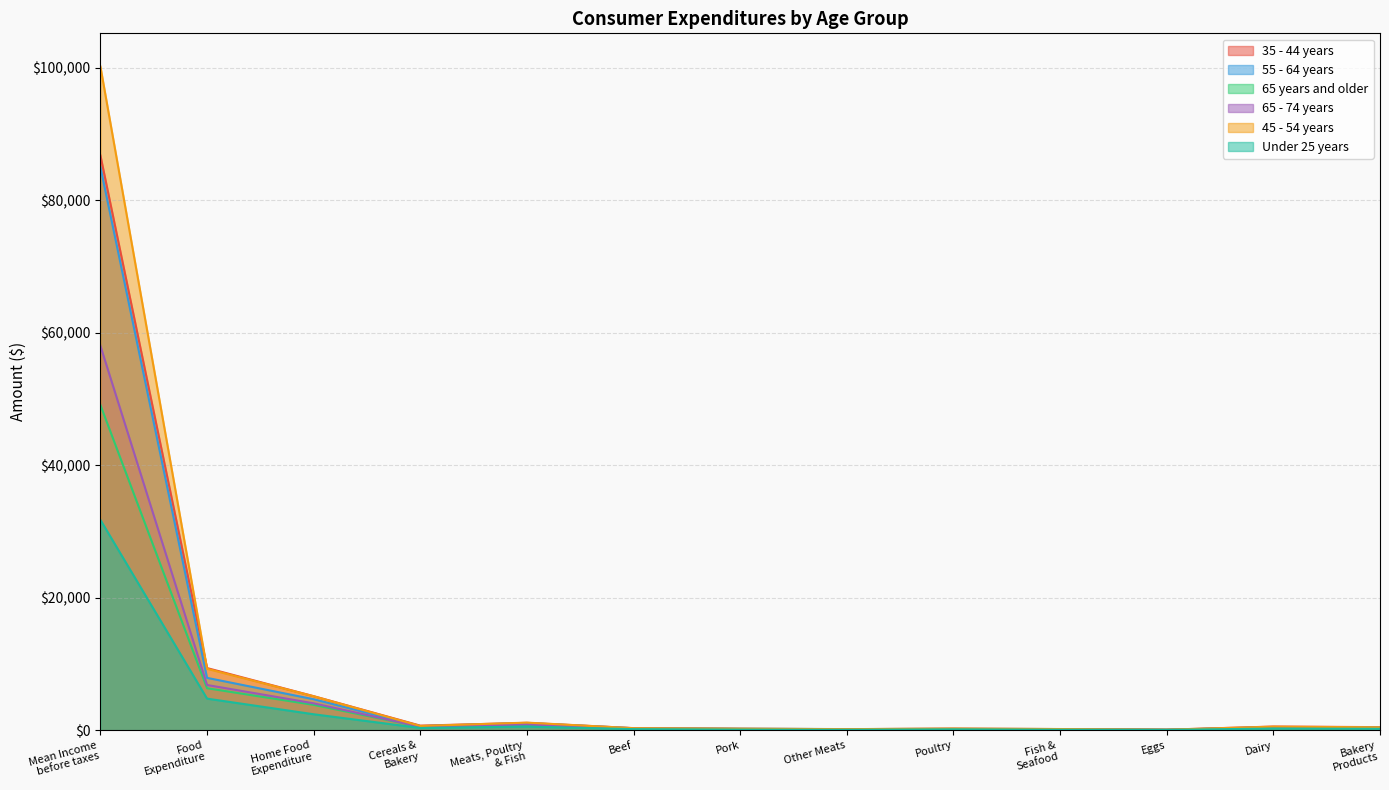

Which category has the highest value in the 45 - 54 years series?

Mean Income
before taxes